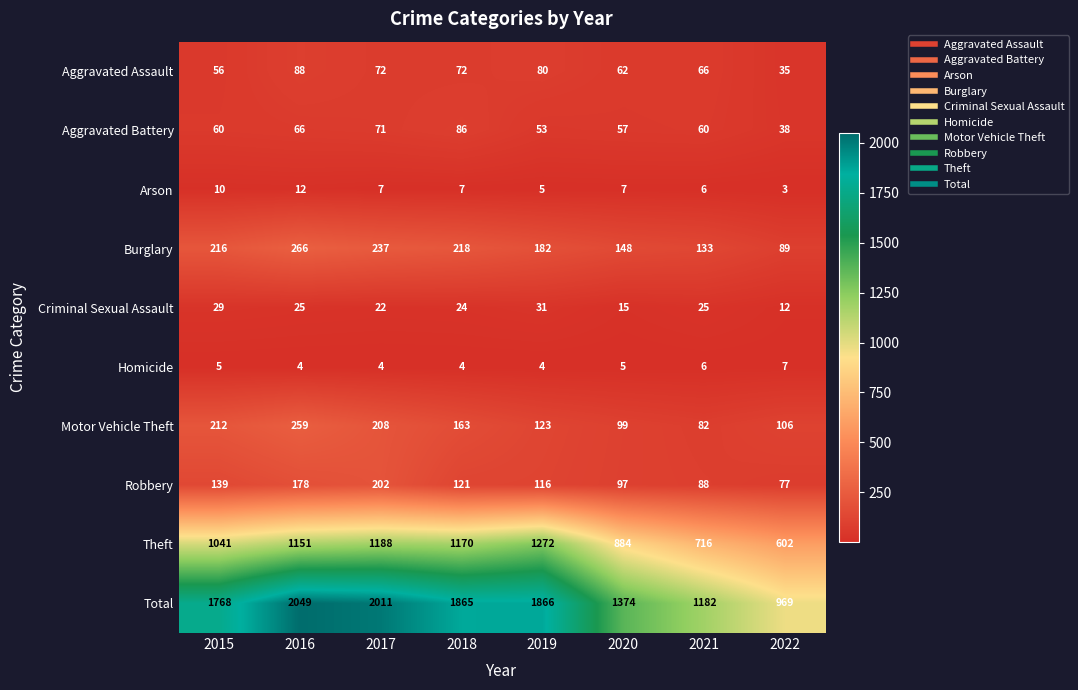

What is the difference between the highest and lowest values at 2017?

2007